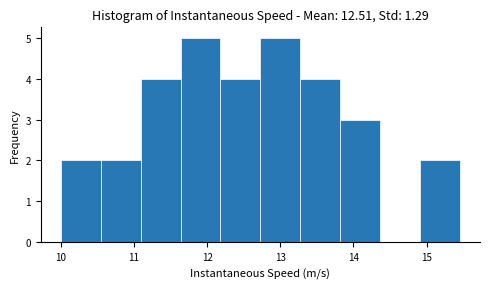

What is the height of the bar covering 10.0 to 10.5 on the x-axis? Neither the bar edges nor the heights are printed on the chart, so give them approximately, as read against the axes.

2